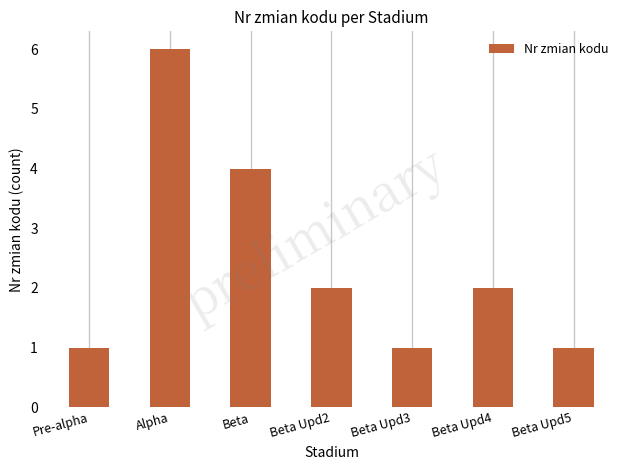

The value at Beta Upd4 is 3. True or false?

False